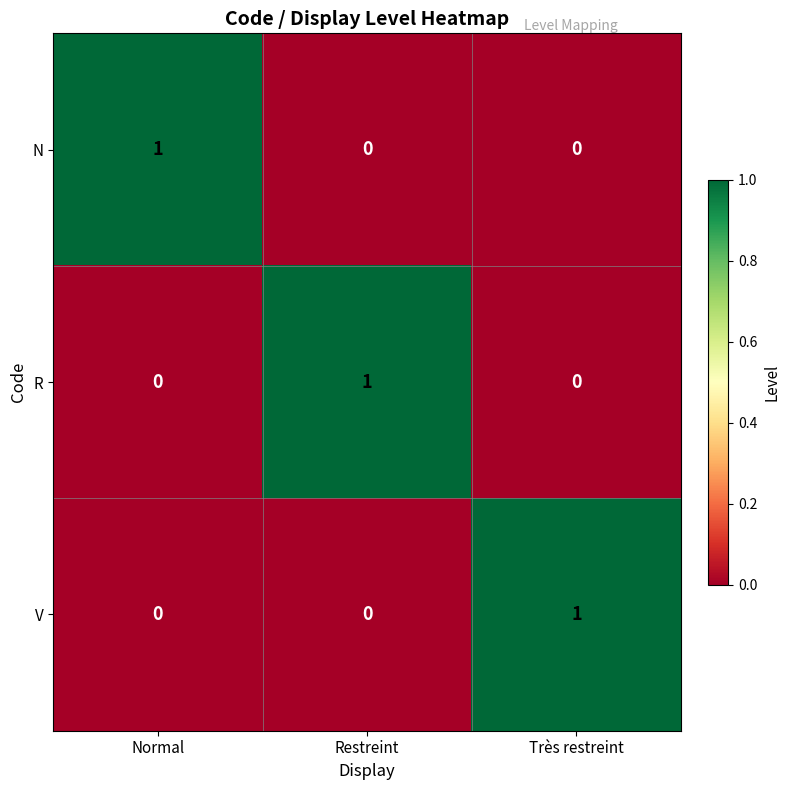

How many R values are between 0 and 1?

3